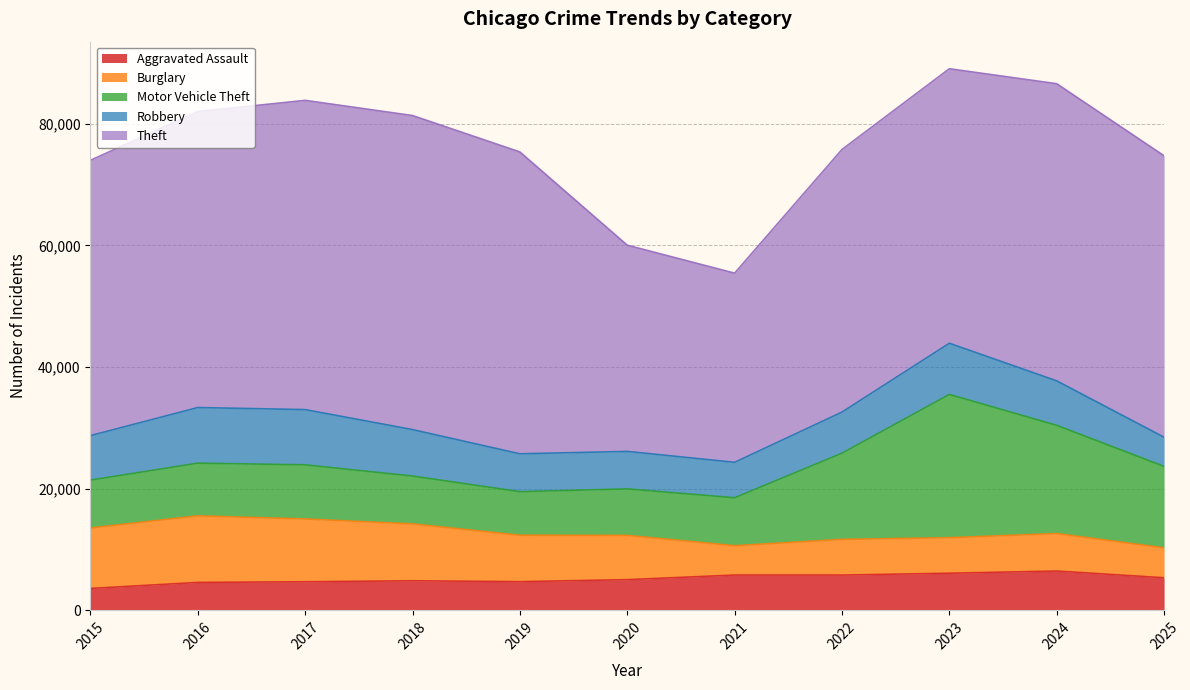

What is the maximum value shown in the chart?

51635